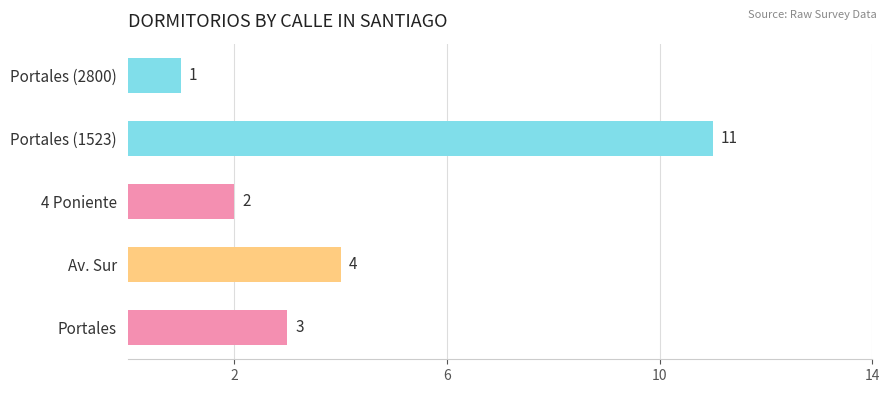

Are the bars grouped side by side (vs. stacked)?

No